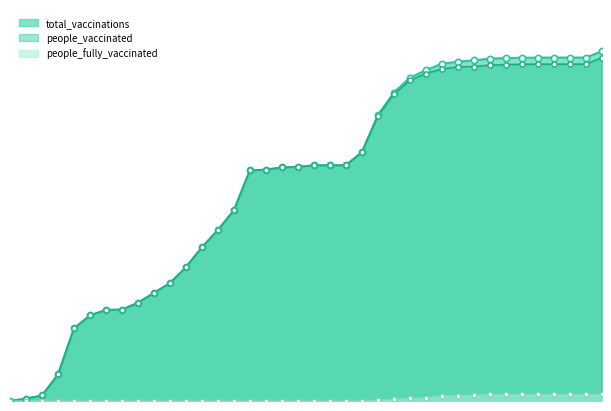

Which series reaches the maximum Y coordinate?

total_vaccinations